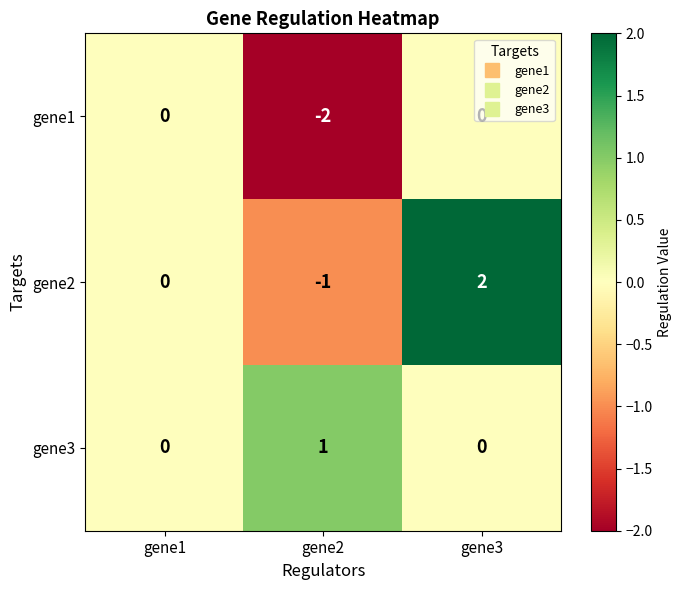

How many gene2 values are between -1 and 2?

3